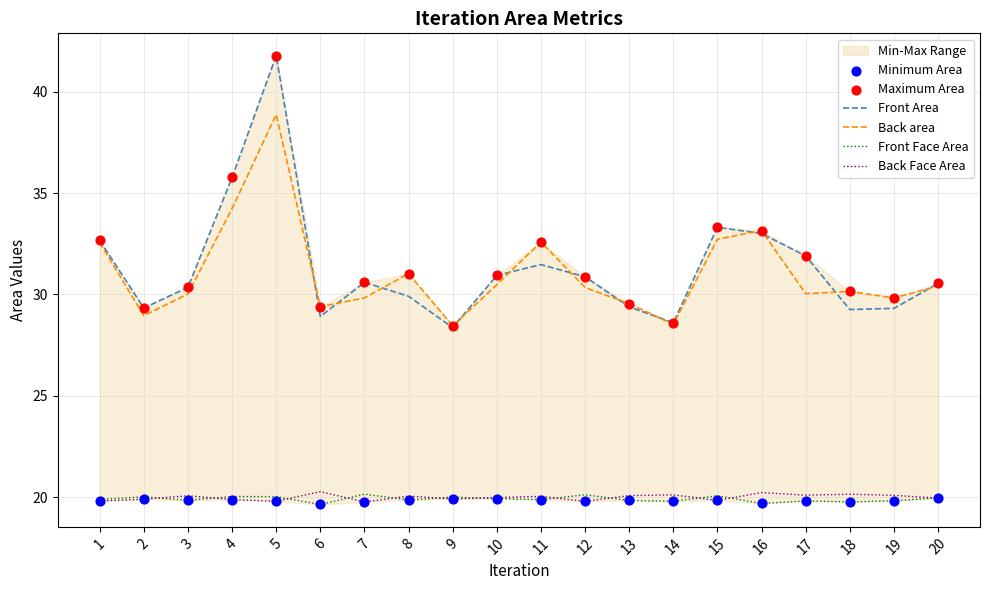

At which category is the sum across all series the highest?

5